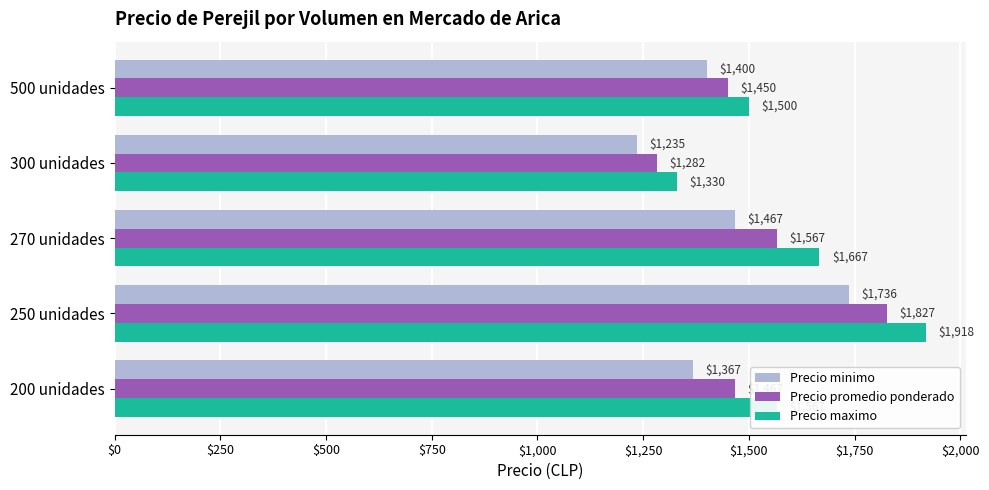

Rank the categories by Precio promedio ponderado value from lowest to highest.

300 unidades, 500 unidades, 200 unidades, 270 unidades, 250 unidades